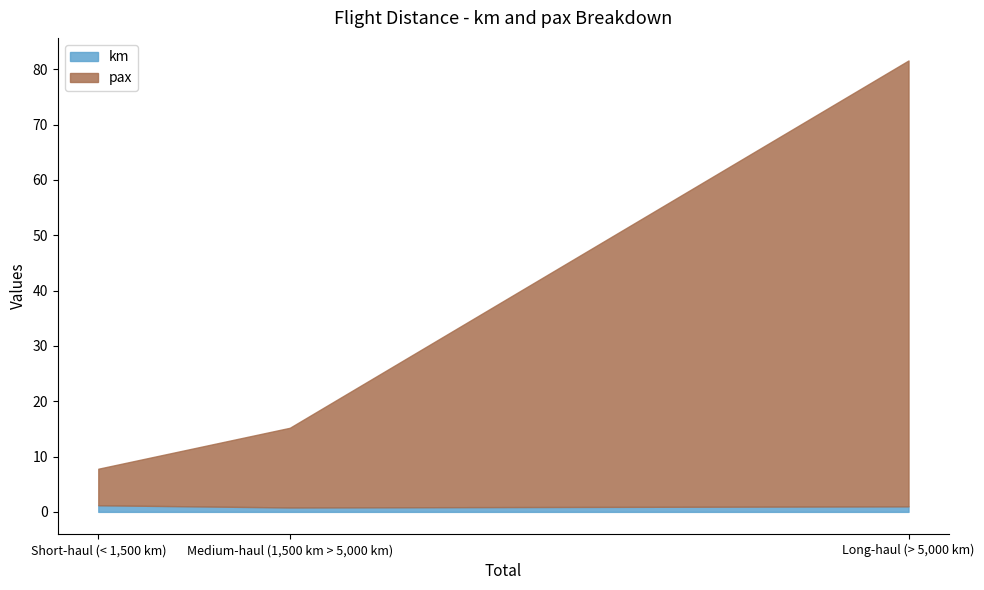

What is the sum of the km values at Long-haul (> 5,000 km) and Short-haul (< 1,500 km)?

2.2